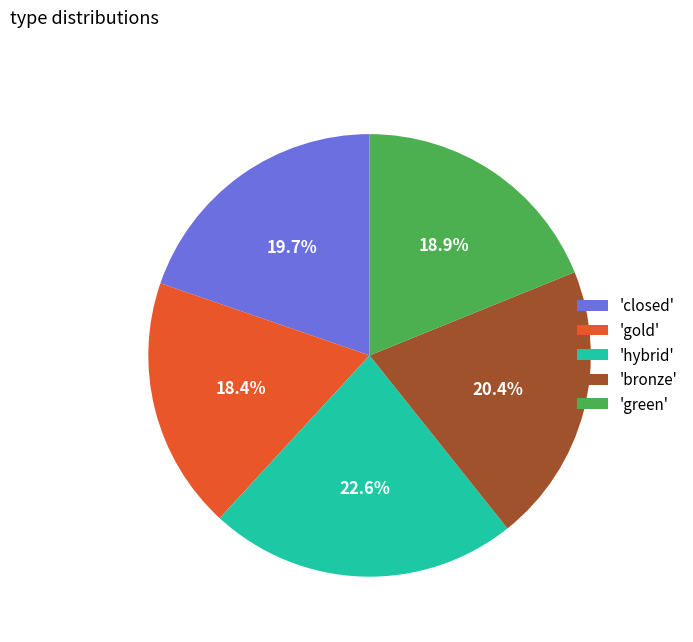

How many segments does this pie chart have?

5